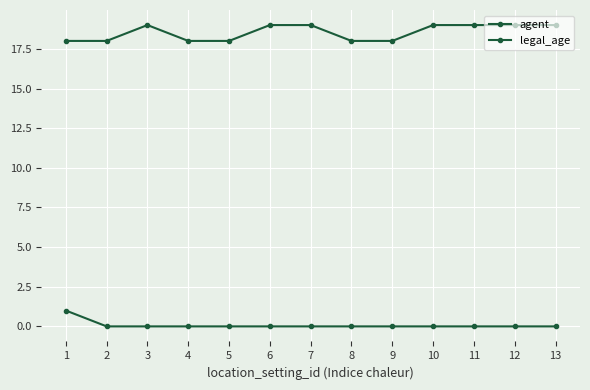

Reading right to left, list all the values displayed in this chart.

agent: 13=0	12=0	11=0	10=0	9=0	8=0	7=0	6=0	5=0	4=0	3=0	2=0	1=1
legal_age: 13=19	12=19	11=19	10=19	9=18	8=18	7=19	6=19	5=18	4=18	3=19	2=18	1=18